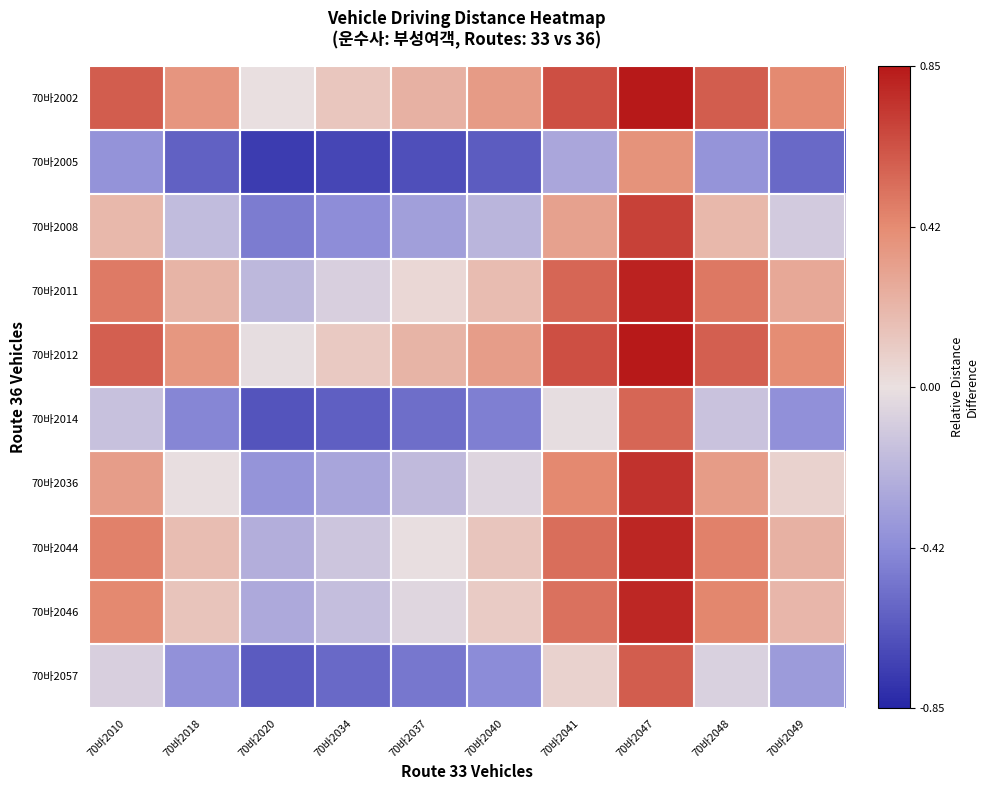

Rank the series by their maximum value, from lowest to highest.

70바2005, 70바2014, 70바2057, 70바2008, 70바2036, 70바2046, 70바2044, 70바2011, 70바2012, 70바2002